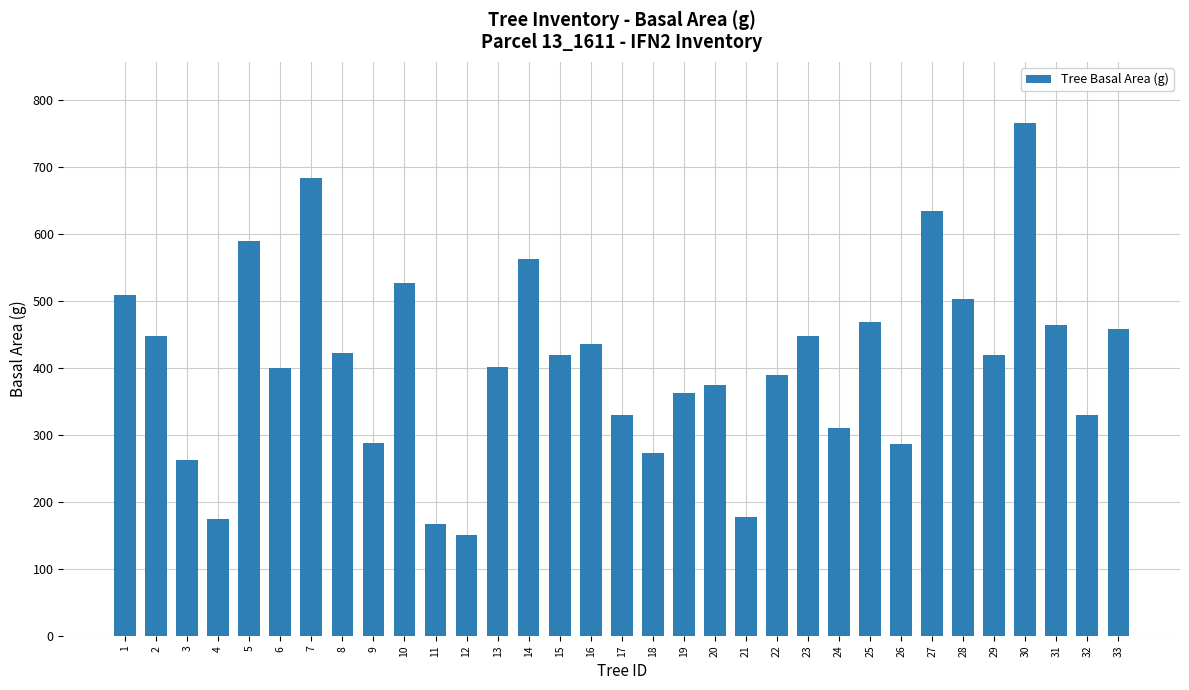

What is the average value?

406.9